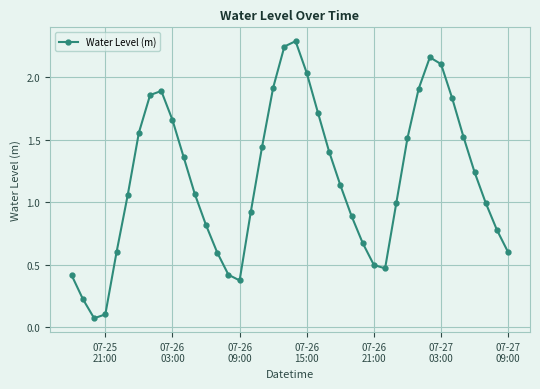

What is the difference between the second highest and second lowest values?

2.1